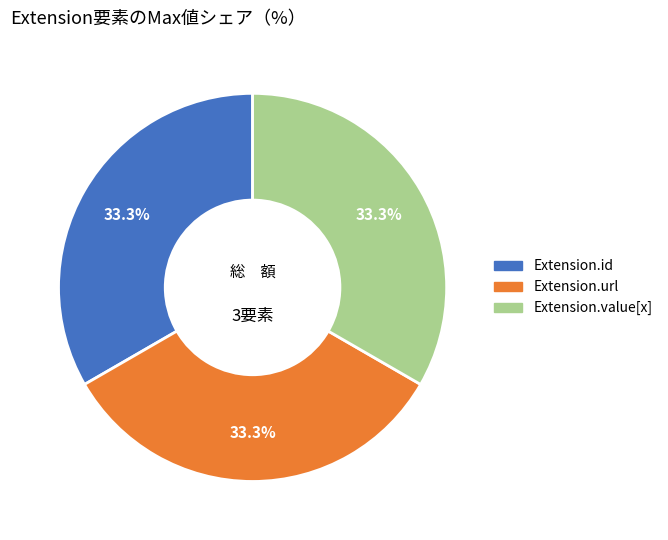

To the nearest percent, what is the difference between the largest and smallest slice percentages?

0%